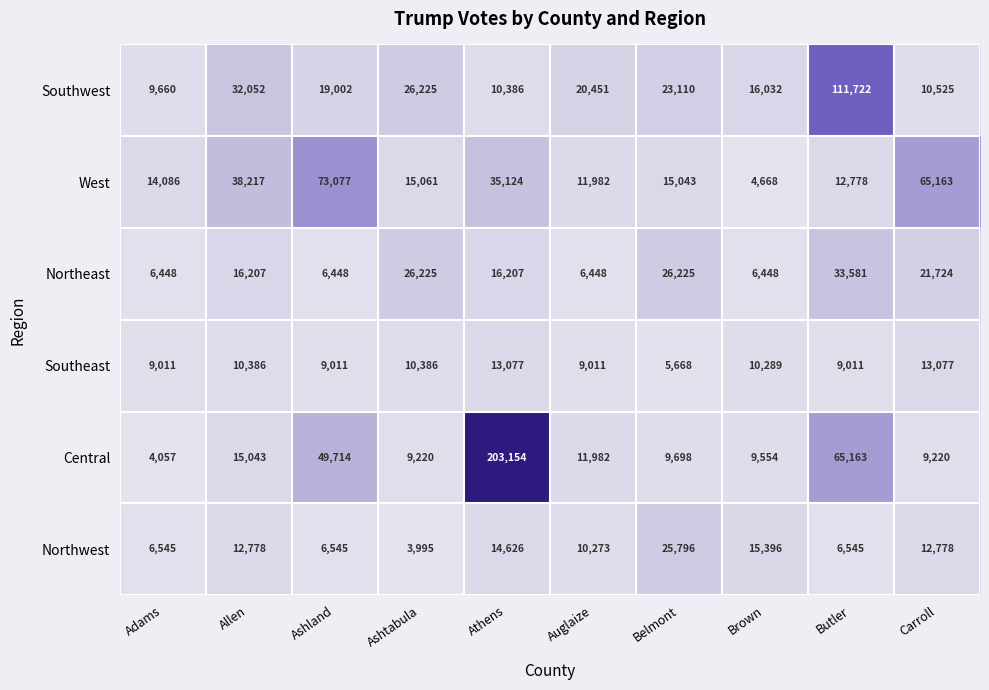

Is it true that West equals 1064 at Brown?

False